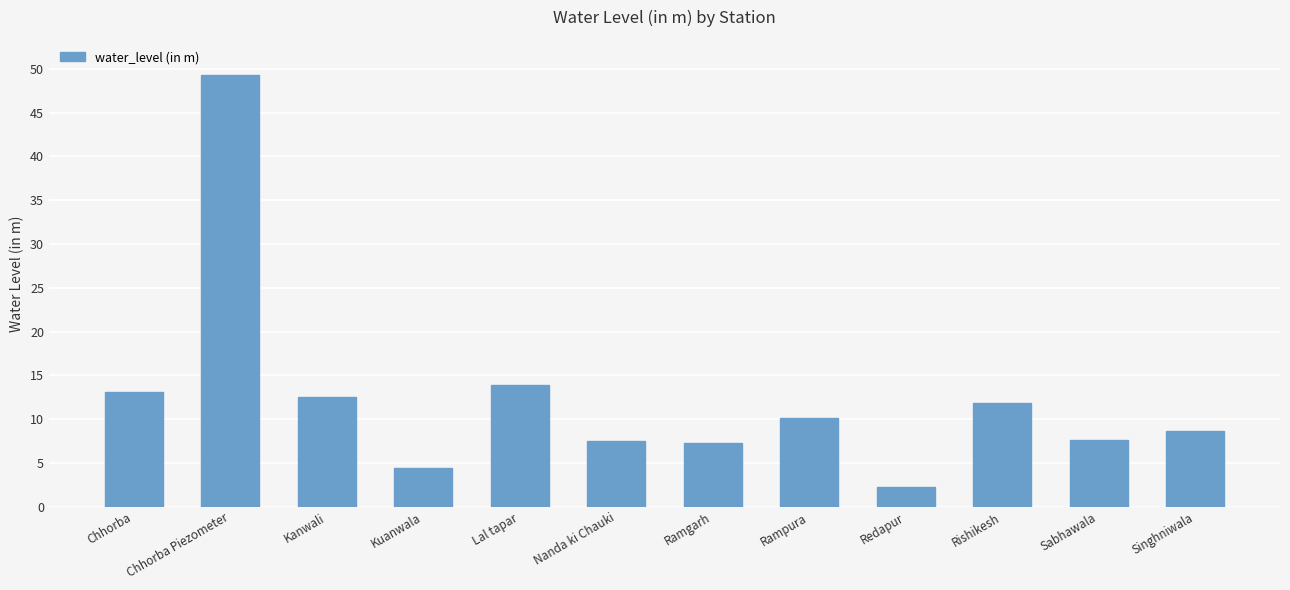

At which label is the value closest to 25?

Lal tapar